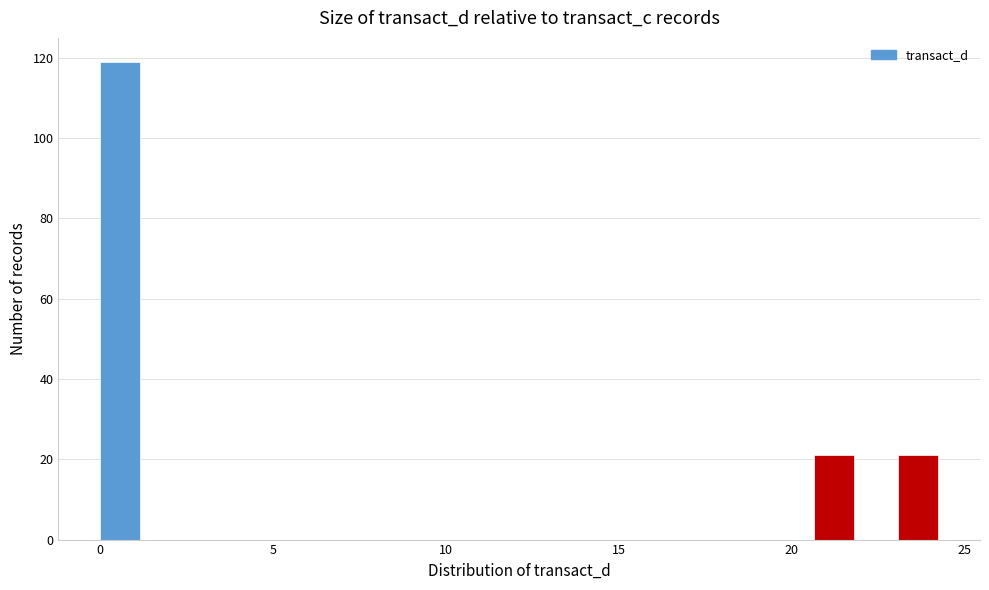

Read against the x-axis, roughly where is the centre of the tallest bar?

0.5